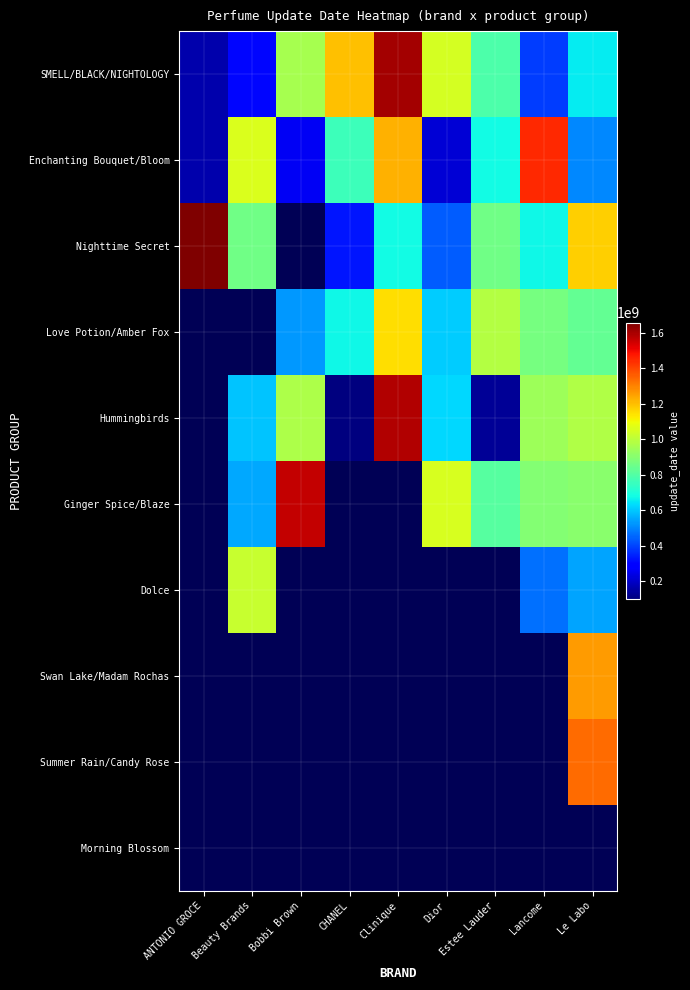

The value of Dolce at Beauty Brands is 1020029829.0. True or false?

True